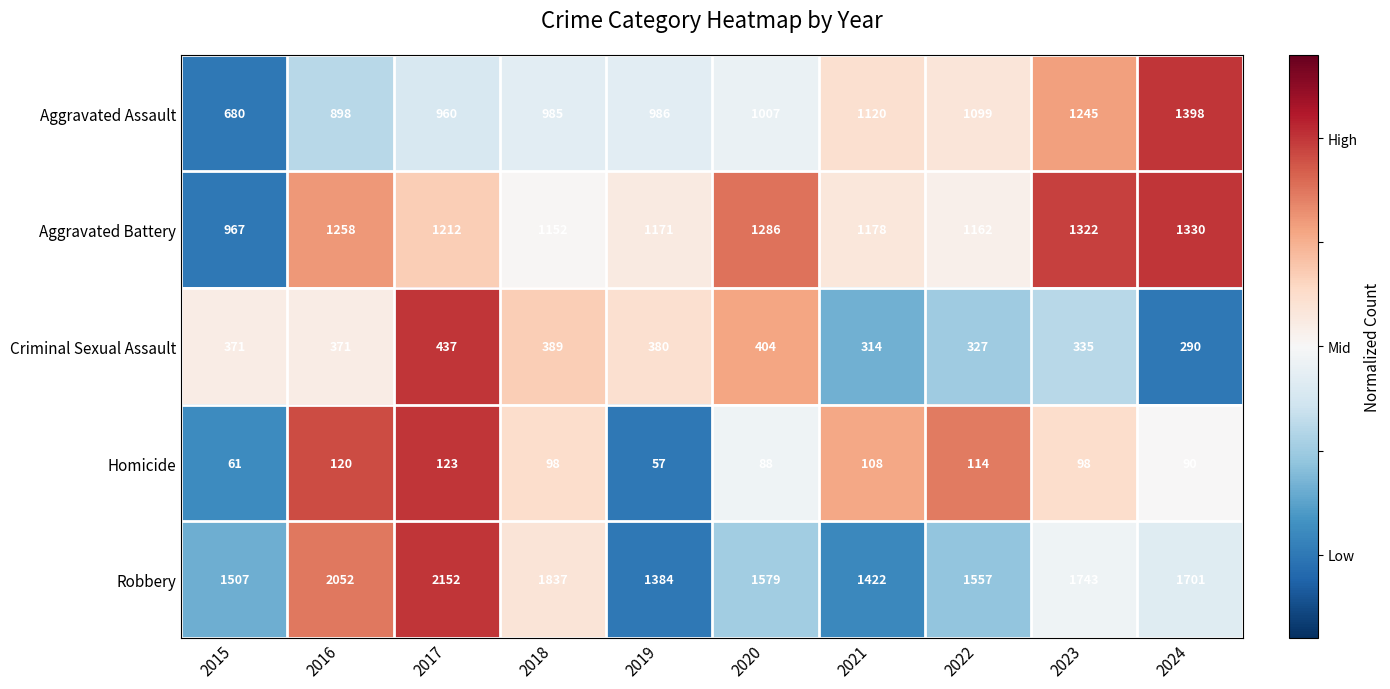

At which category does the chart reach its peak across all series?

2017